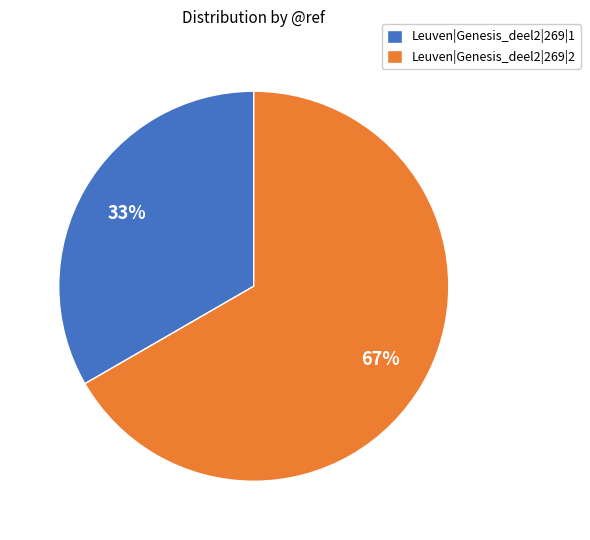

What percentage is the Leuven|Genesis_deel2|269|1 slice, to the nearest percent?

33%